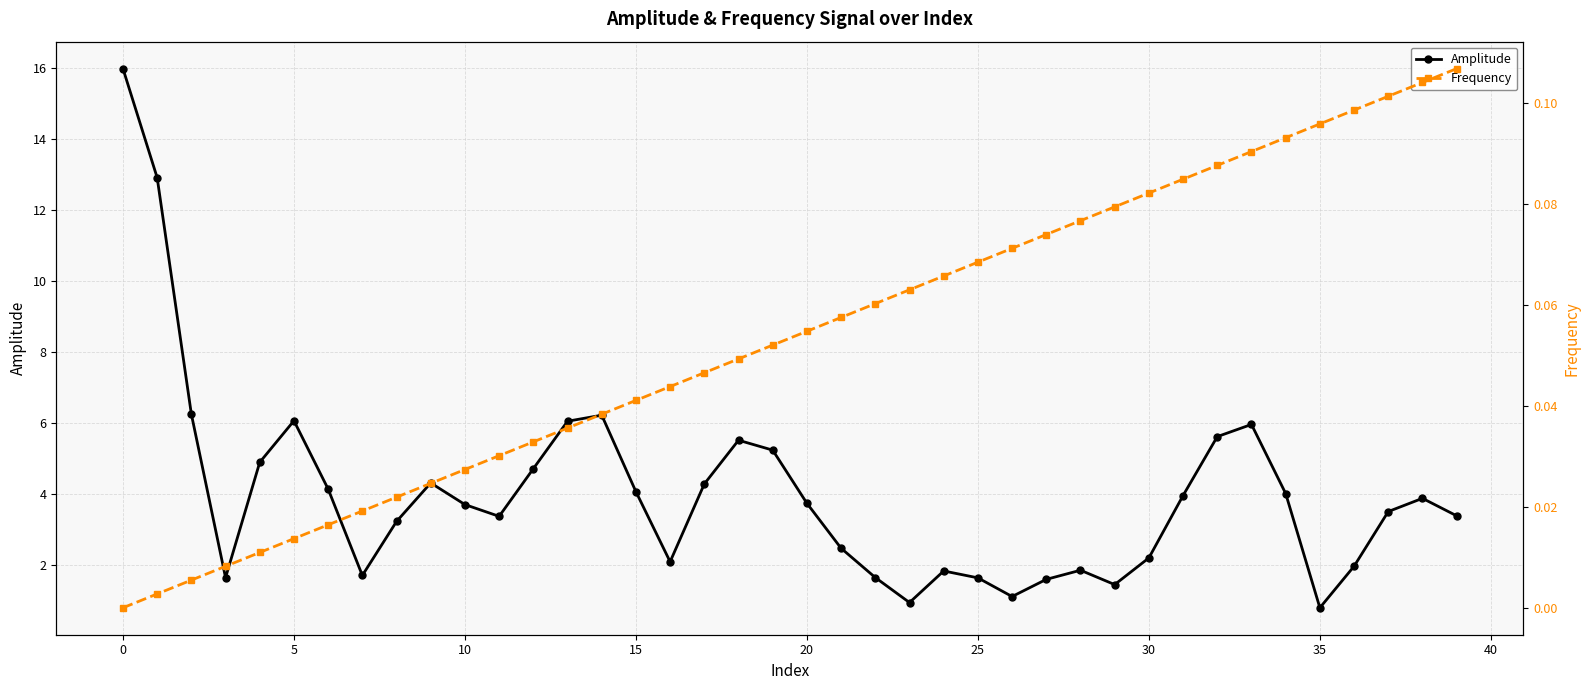

True or false: Frequency and Amplitude intersect in this chart.

False